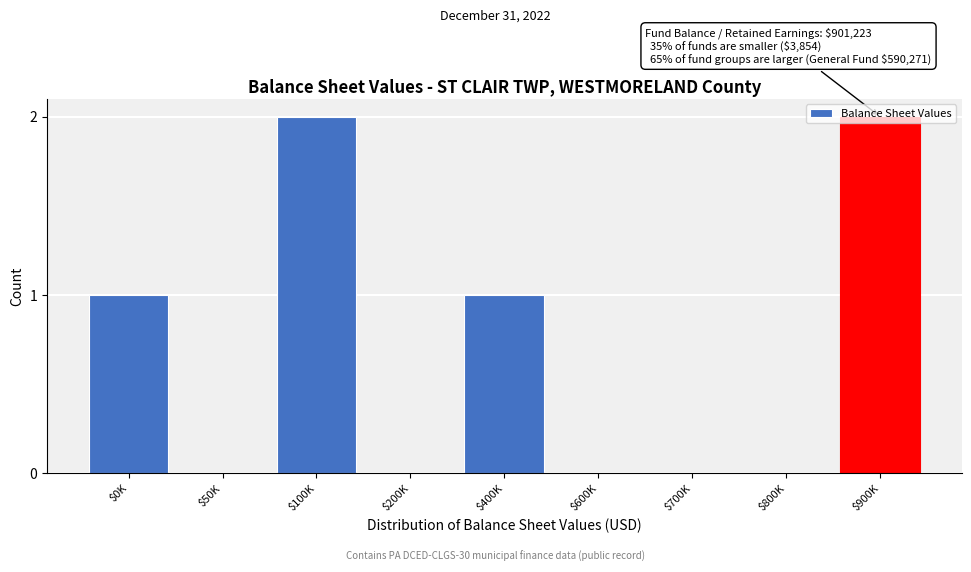

What is the sum of all values?

6